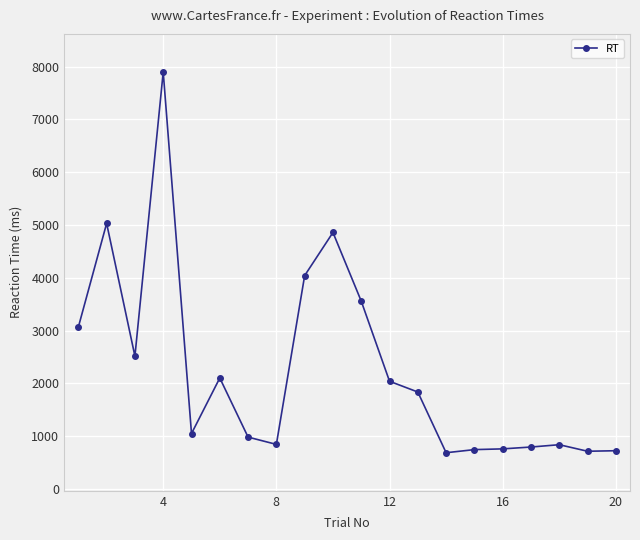

What is the value of the 8th point from the left?

844